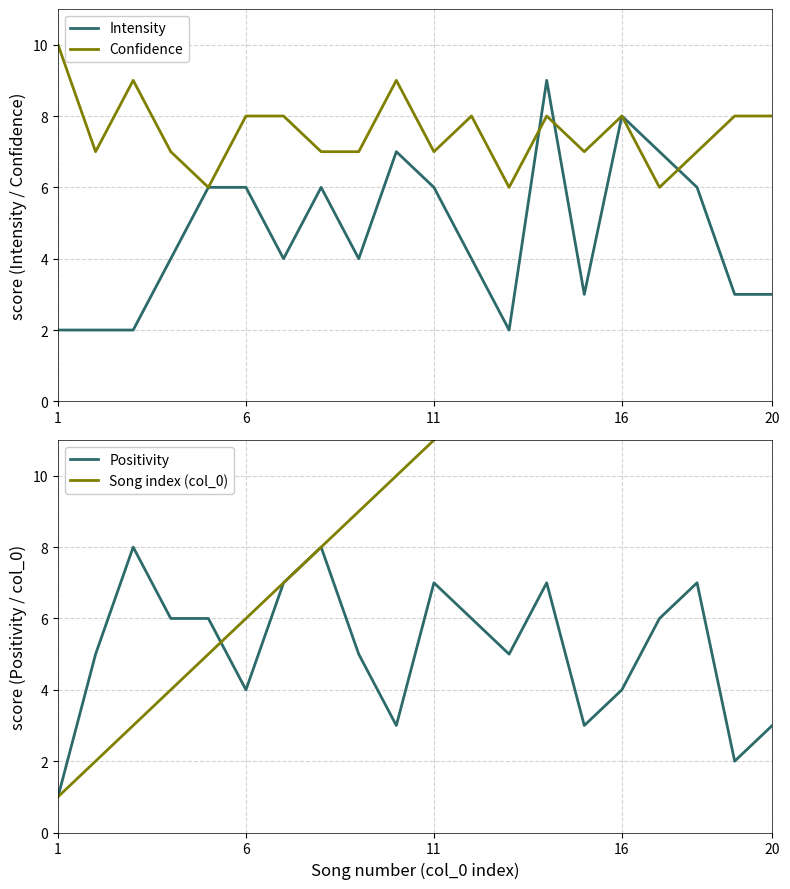

What are all the series names shown in the legend?

Intensity, Confidence, Positivity, Song index (col_0)